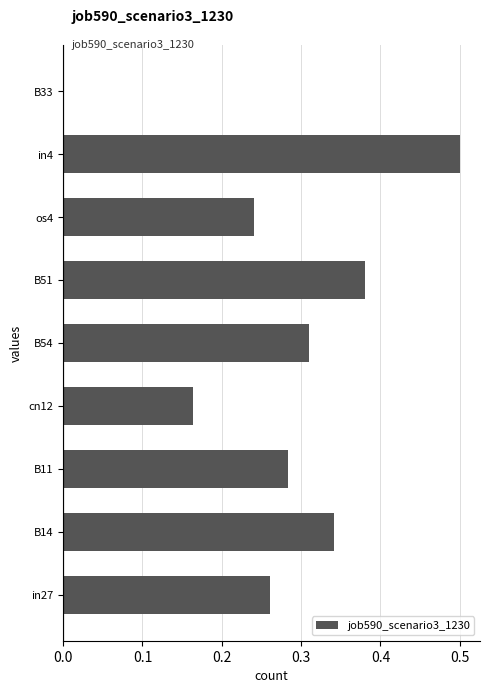

True or false: the data shows 0.6 at B51.

False